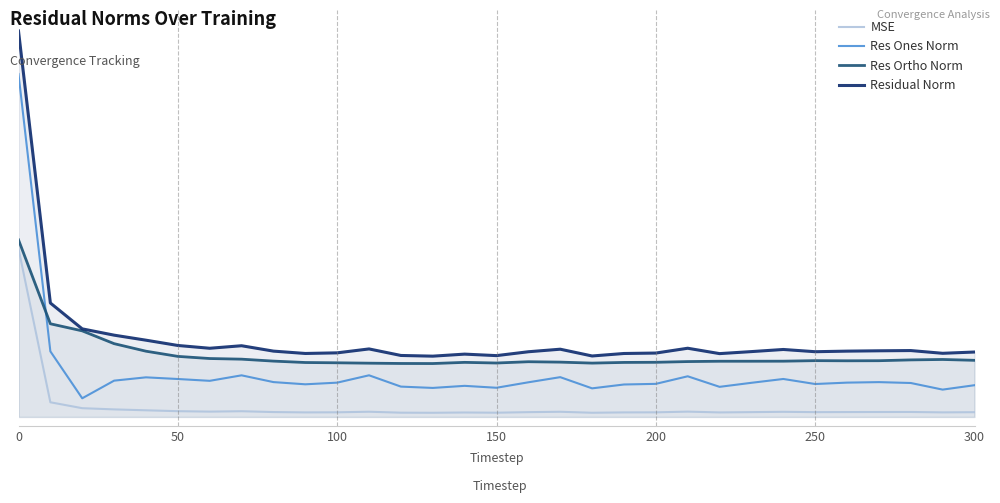

What are all the series names shown in the legend?

MSE, Res Ones Norm, Res Ortho Norm, Residual Norm